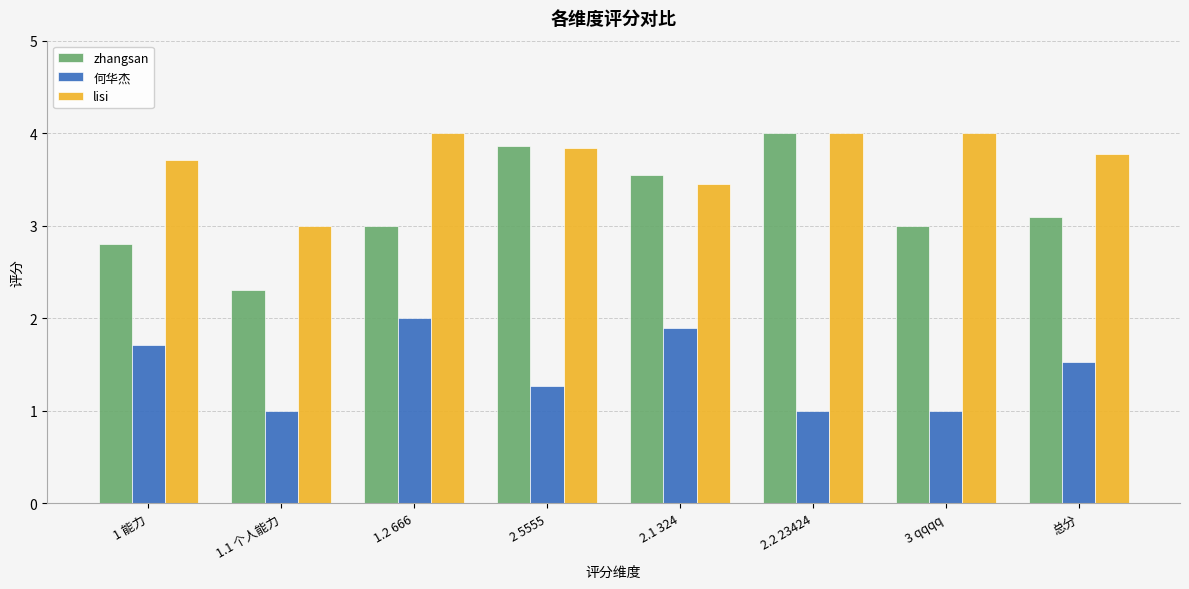

What is the average value of the lisi series?

3.7